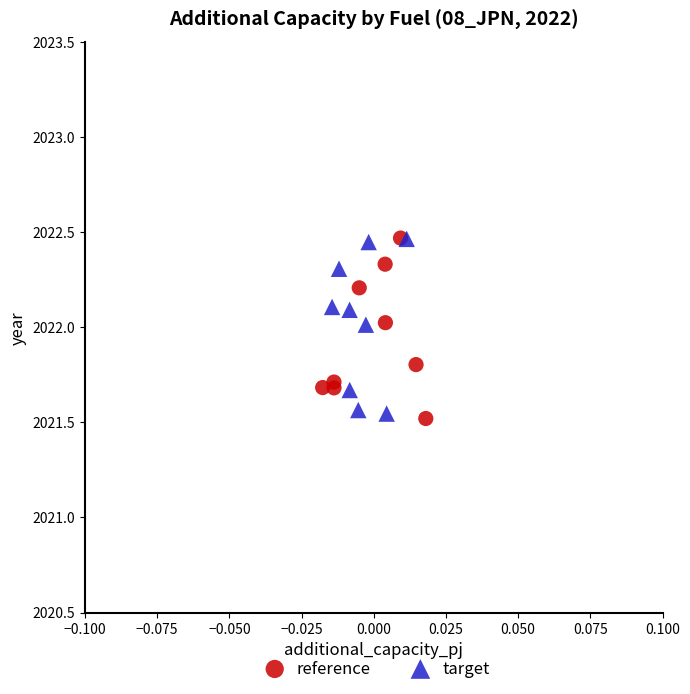

What are all the series names shown in the legend?

reference, target